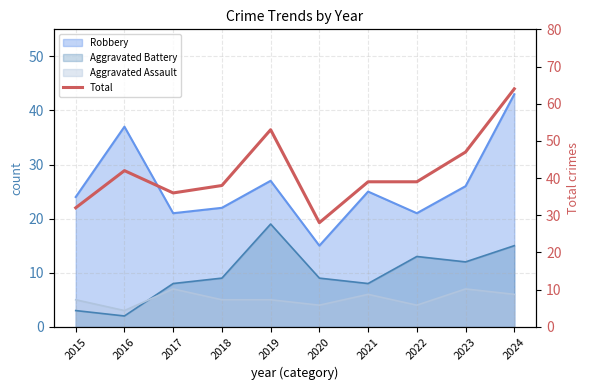

Reading right to left, transcribe all the data shown in this chart.

64	47	39	39	28	53	38	36	42	32